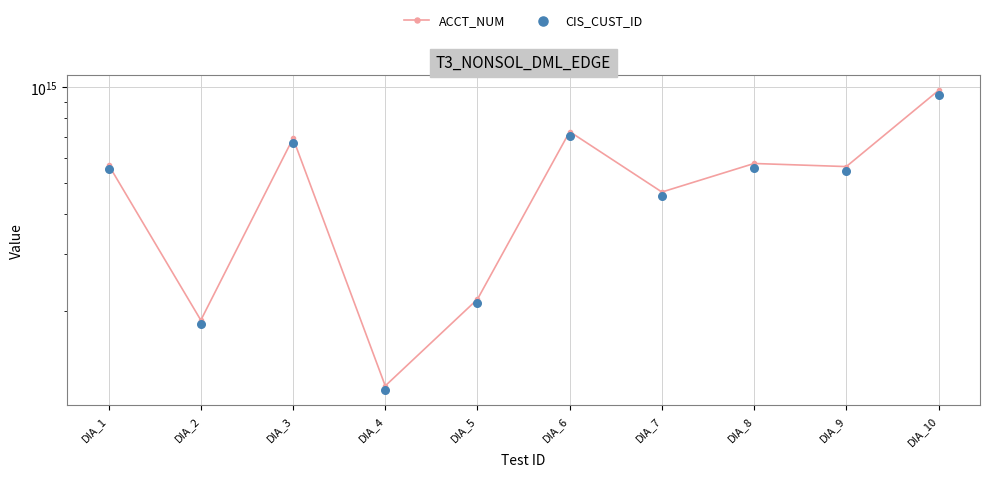

Which series reaches the maximum Y coordinate?

ACCT_NUM